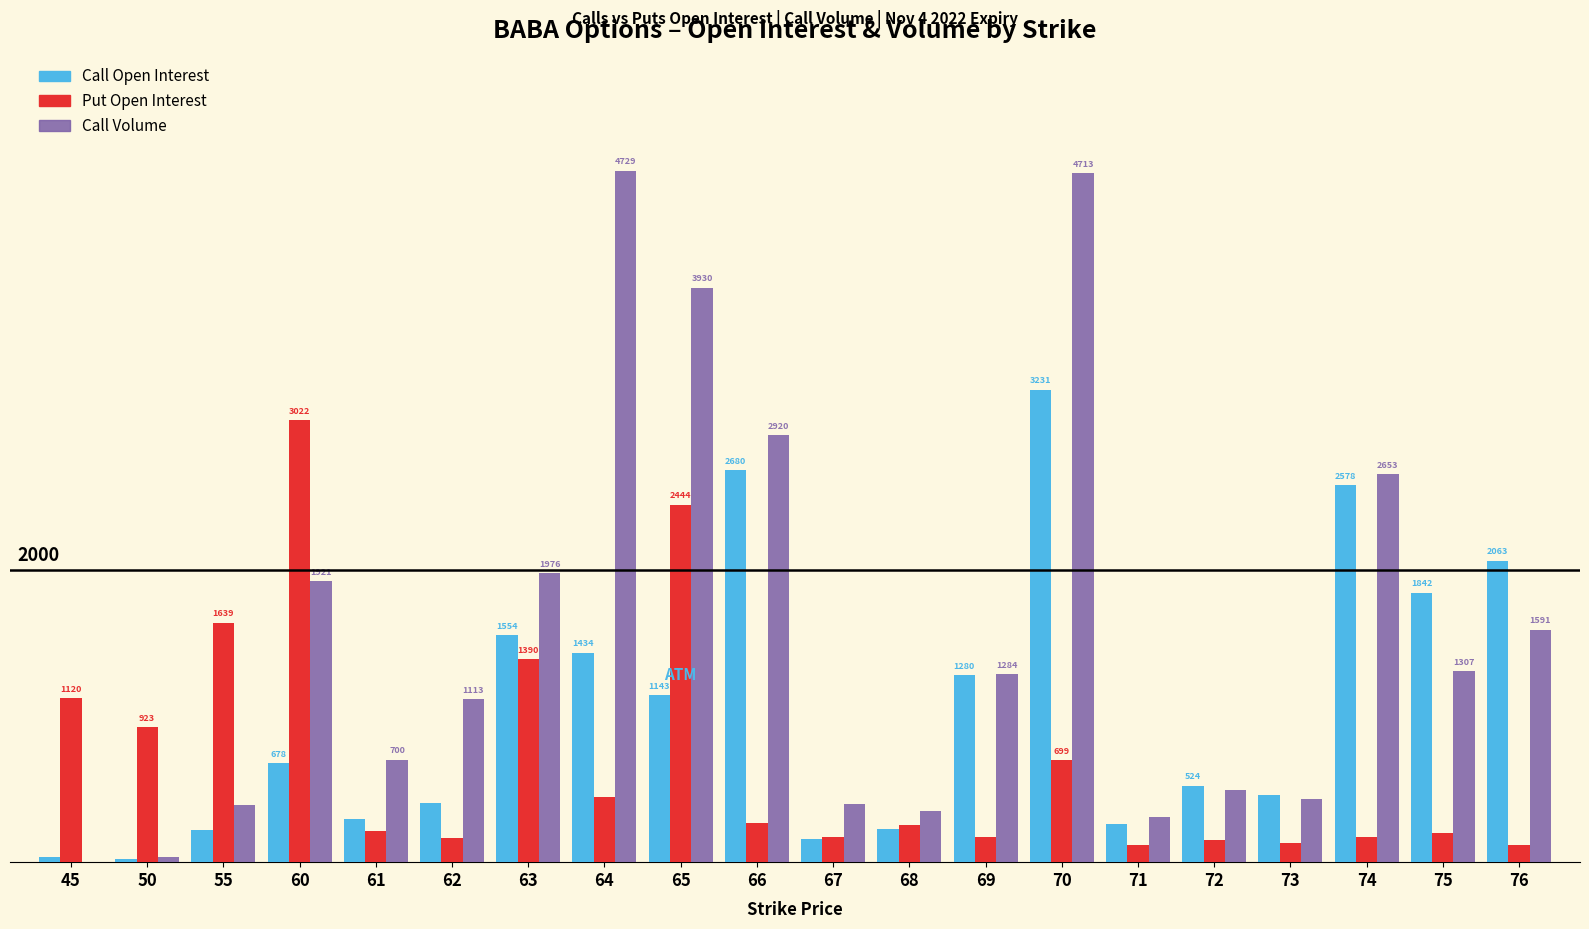

Between 50 and 72, which series saw the biggest shift?

Put Open Interest